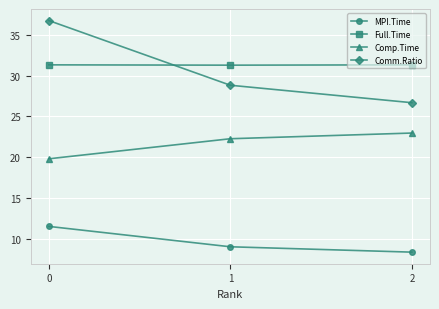

Reading right to left, list all the values displayed in this chart.

MPI.Time: 8.4	9.0	11.5
Full.Time: 31.3	31.3	31.3
Comp.Time: 23.0	22.3	19.8
Comm.Ratio: 26.7	28.8	36.8